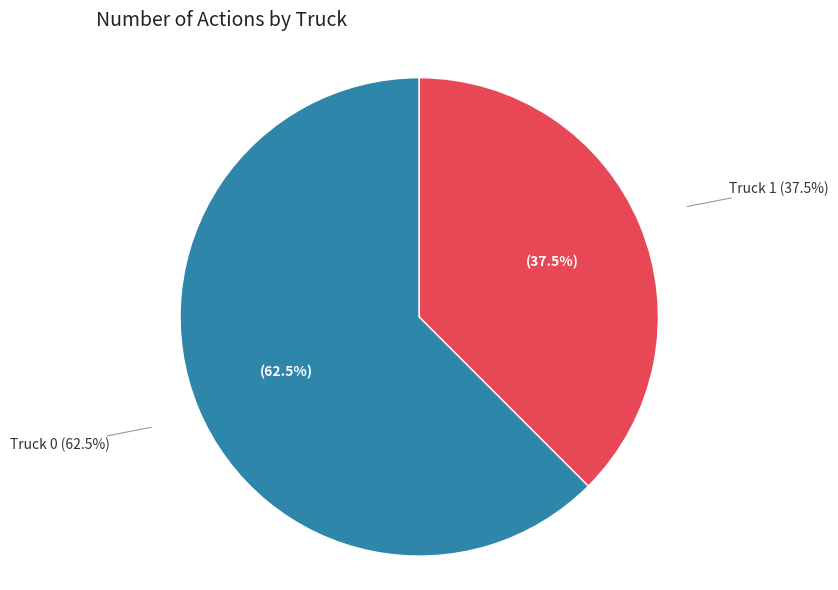

To the nearest percent, what is the difference between the largest and smallest slice percentages?

25%